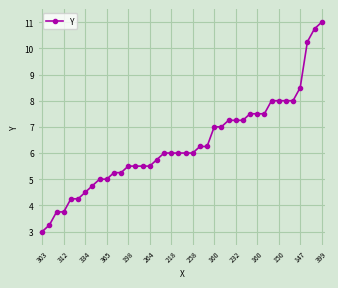

What is the sum of all values?

253.0